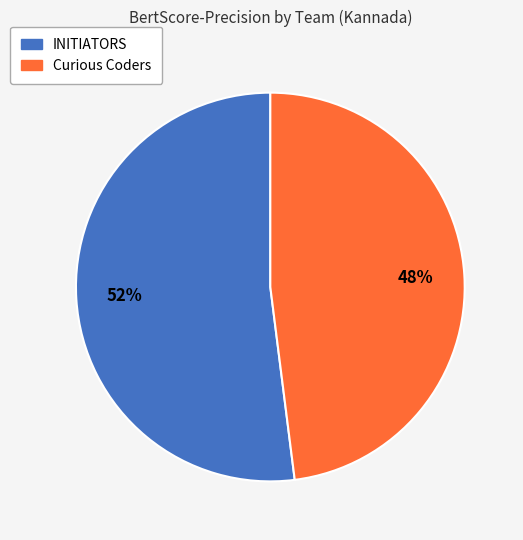

To the nearest percent, what portion does INITIATORS represent?

52%